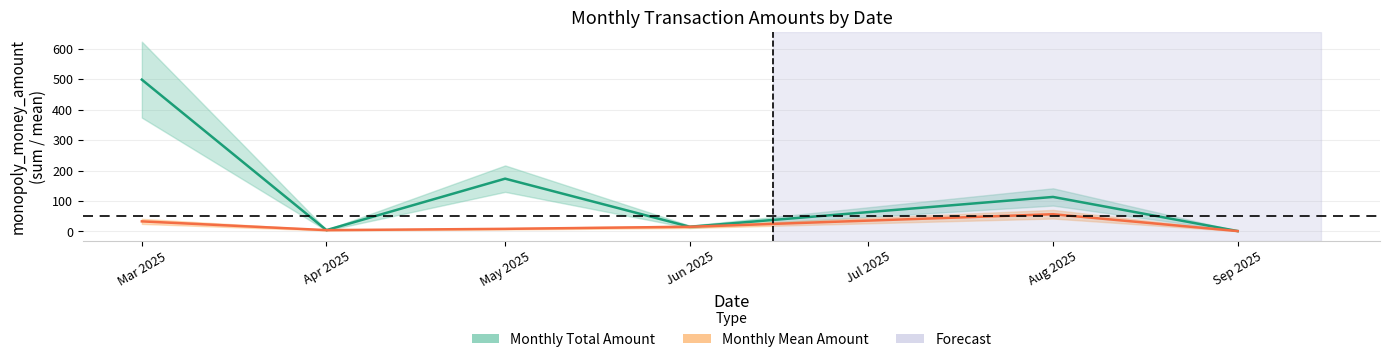

Is it true that Monthly Total Amount equals 226.8 at May 2025?

False